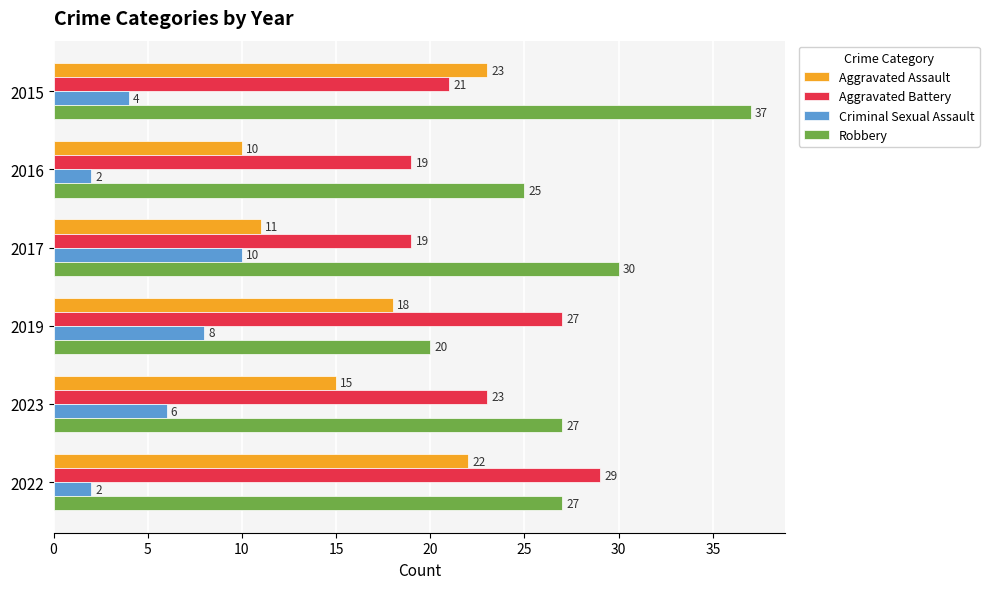

How many categories are shown in the chart?

6